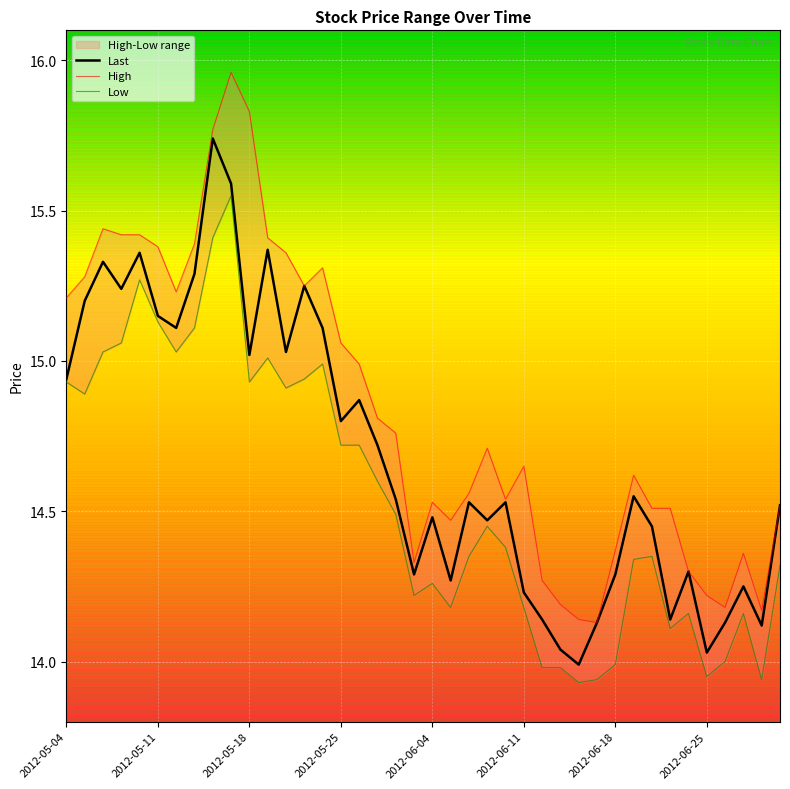

The value of Last at 2012-06-18 is 14.3. True or false?

True